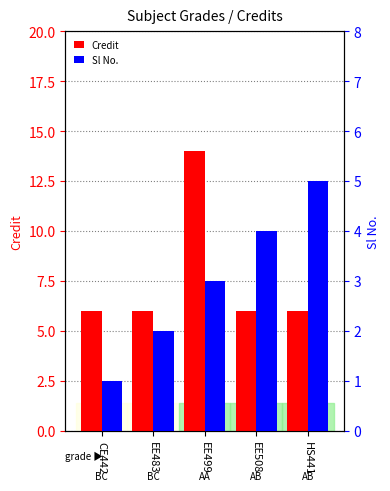

Are the bars horizontal?

No